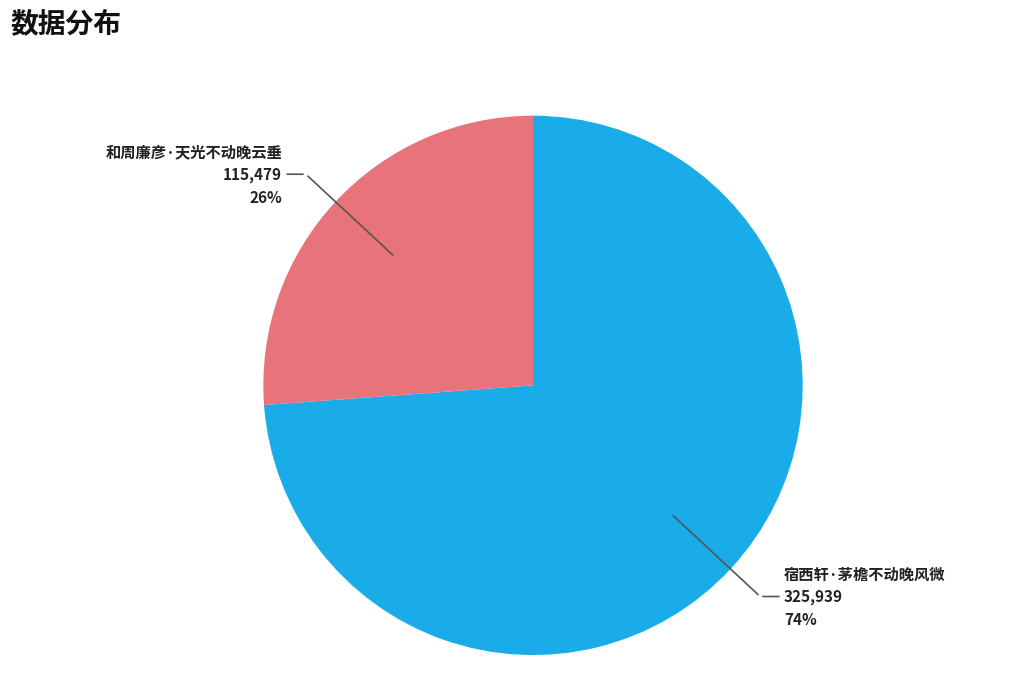

Which has a higher value, 宿西轩·茅檐不动晚风微 or 和周廉彦·天光不动晚云垂?

宿西轩·茅檐不动晚风微